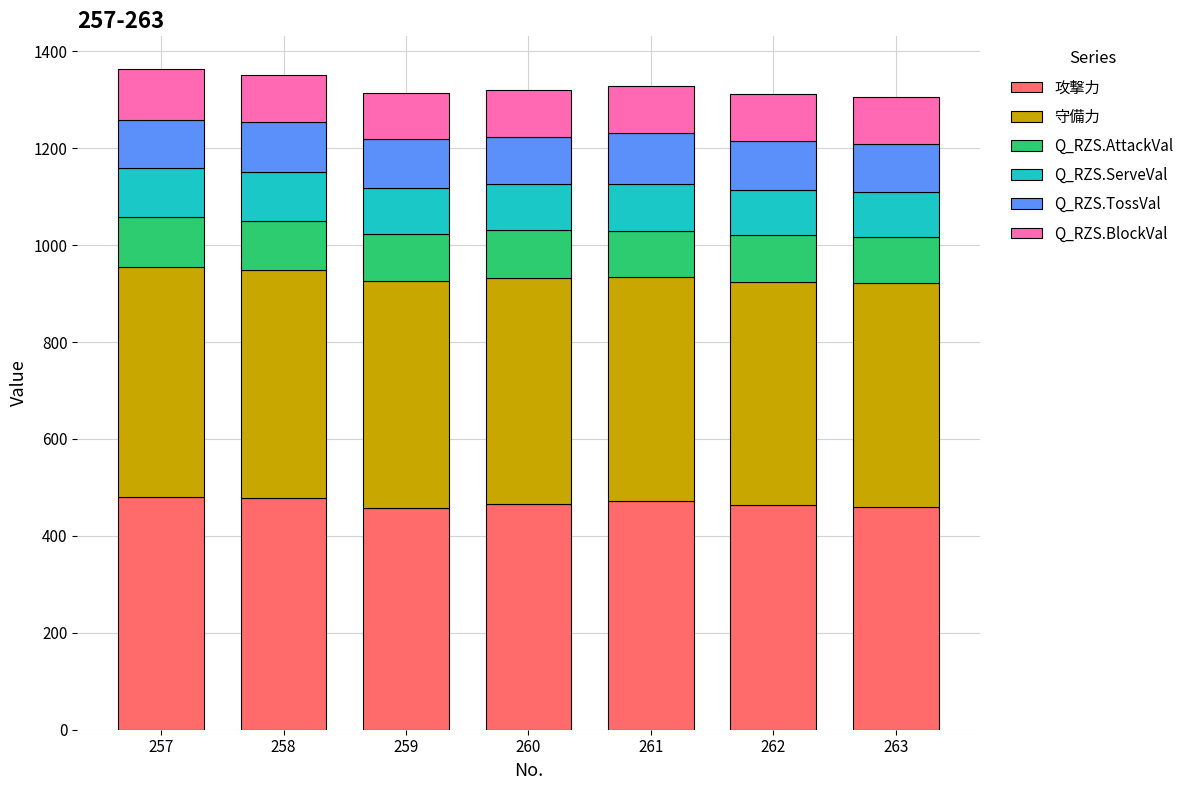

What is the average value of the 攻撃力 series?

467.9